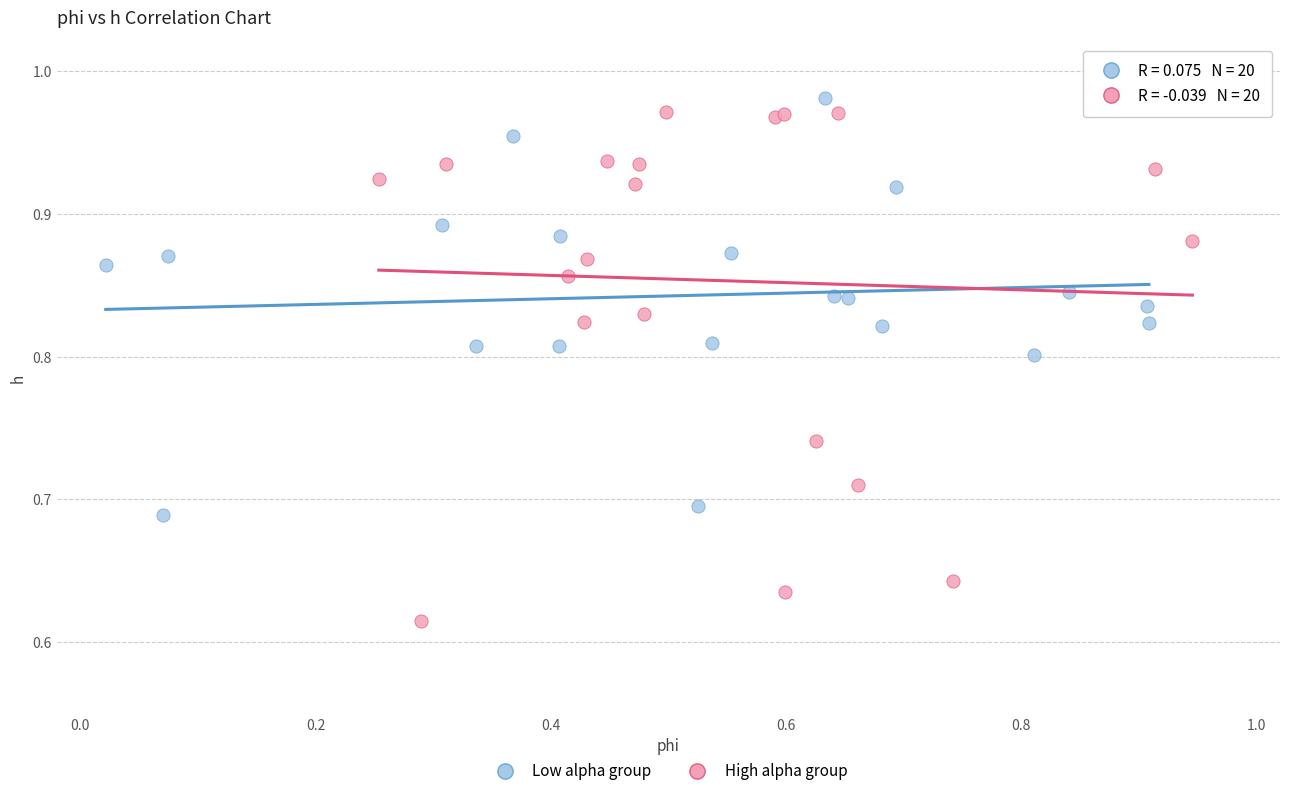

Which series contains the lowest Y value?

High alpha group